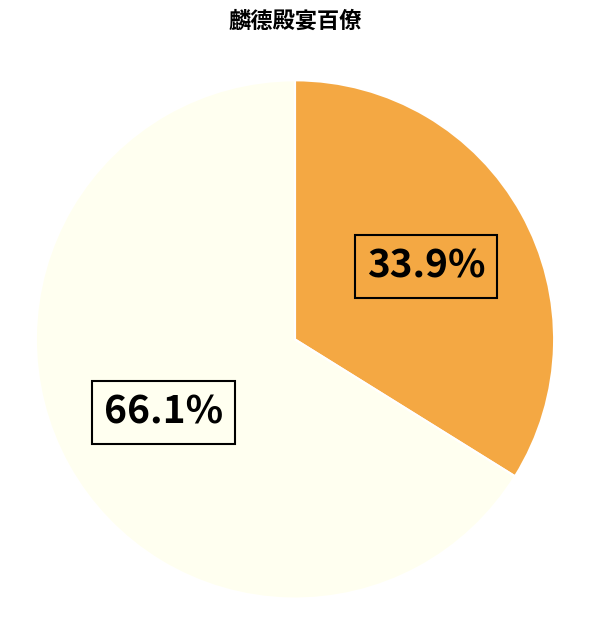

Is there a majority slice in this chart?

Yes